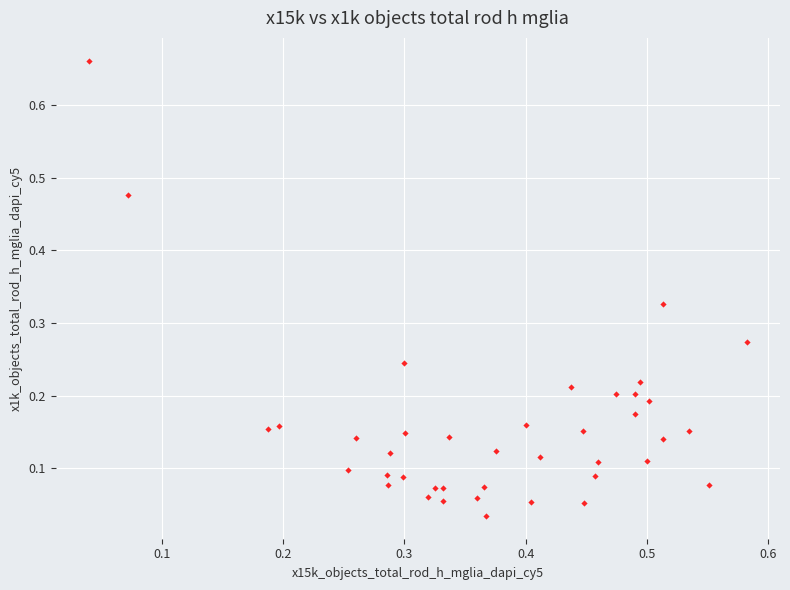

What is the range of Y values (max minus min)?

0.6